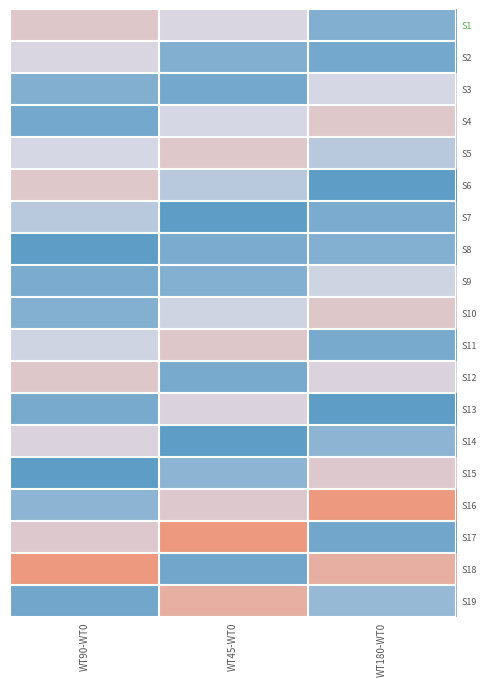

Which series has the largest total across all categories?

S18